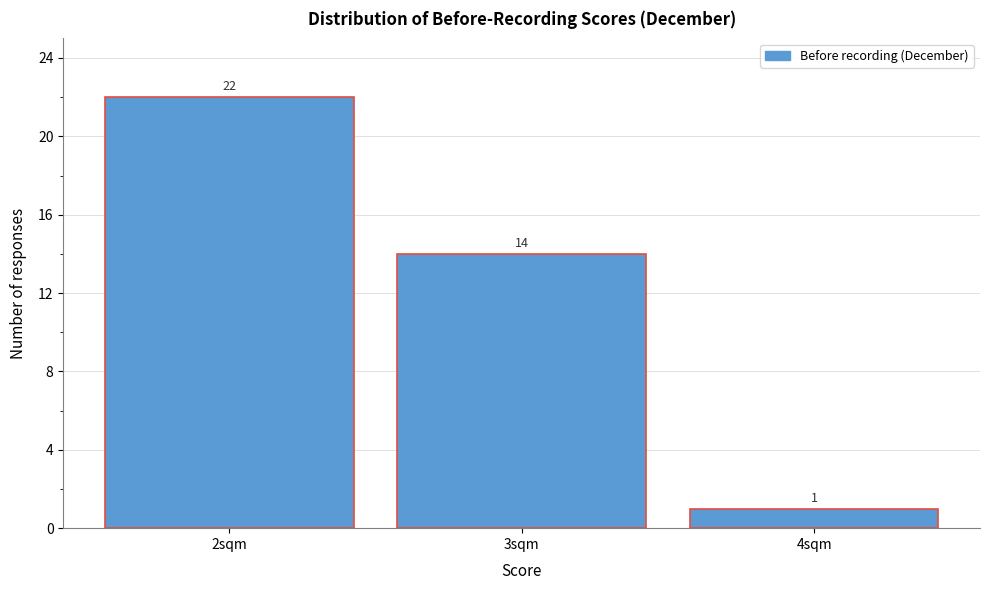

Reading left to right, what are all the values shown in this chart?

22	14	1